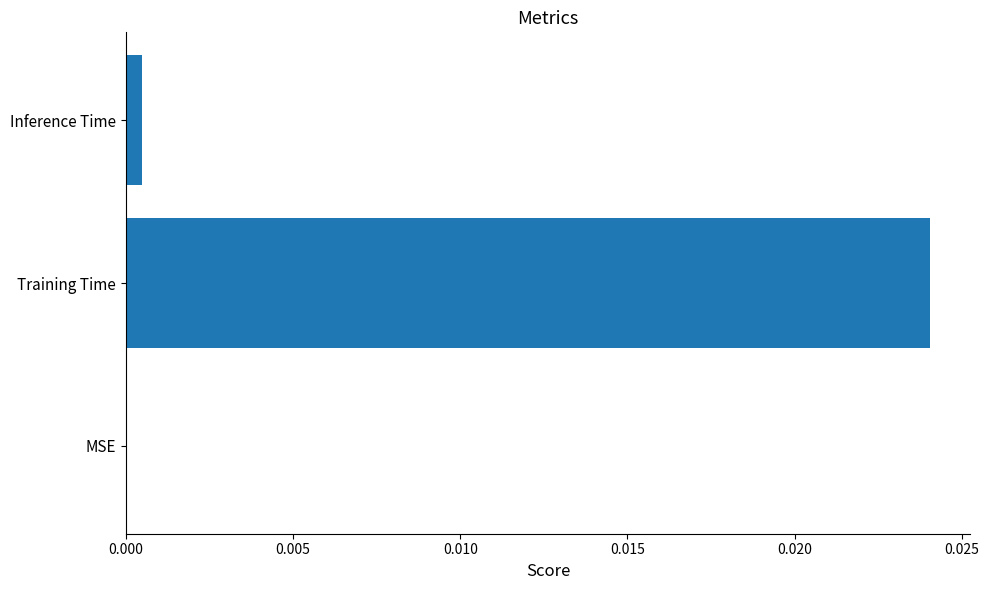

How many series are shown in this chart?

1